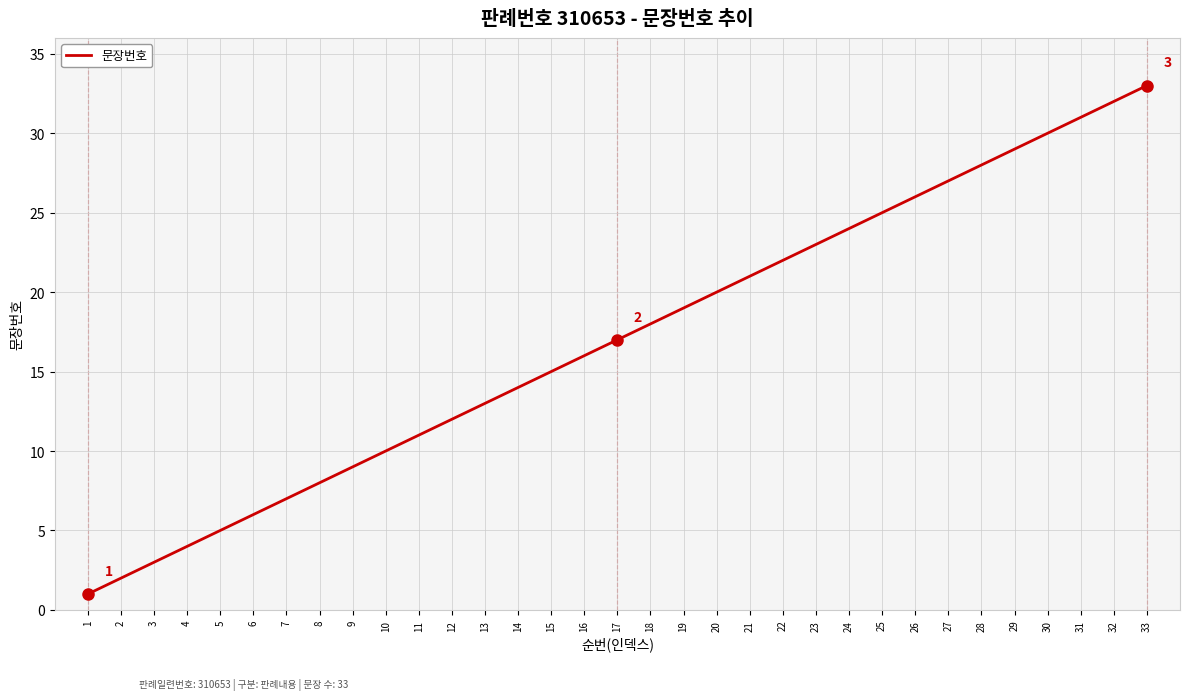

At which category does the chart reach its peak across all series?

33